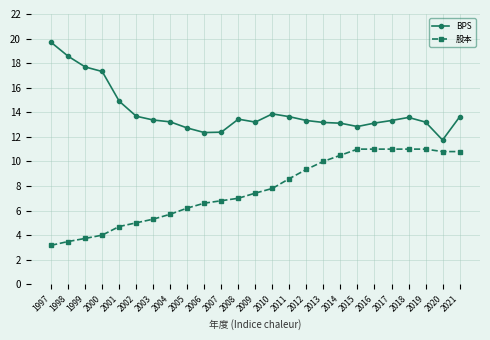

At which label is BPS closest to 15?

2001